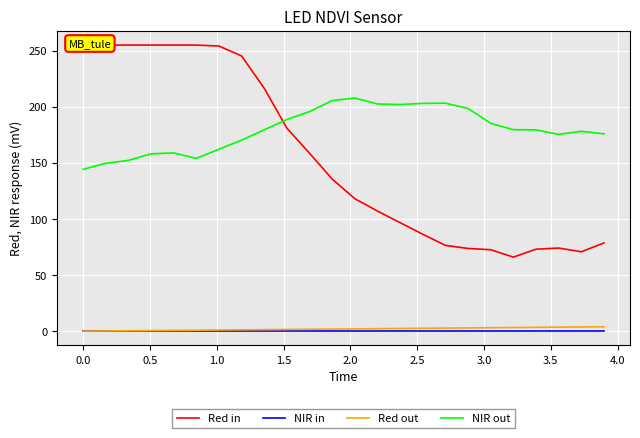

True or false: Red out and NIR out intersect in this chart.

False